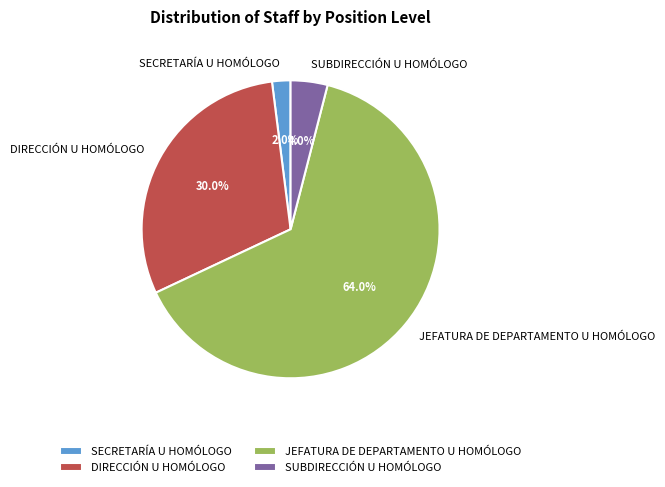

To the nearest percent, what is the difference between the largest and smallest slice percentages?

62%